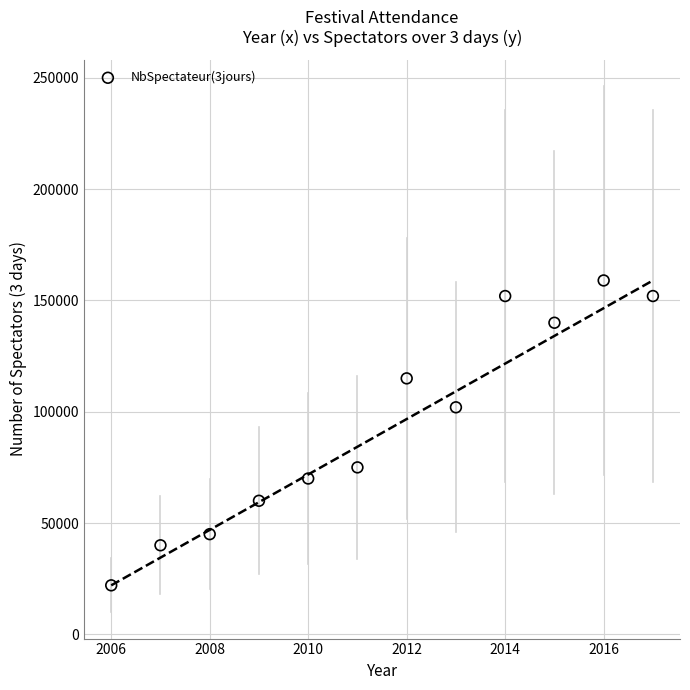

What Y value in the scatter plot is closest to 90500?

102000